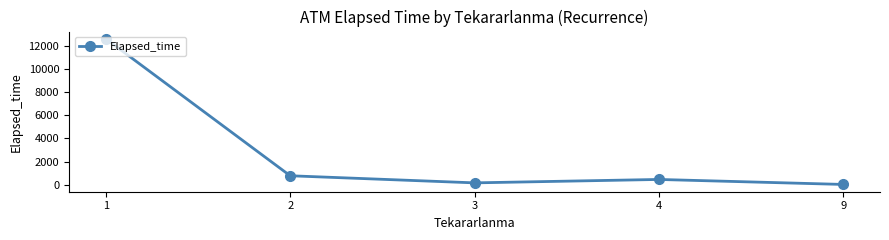

Count the number of categories in the chart.

5